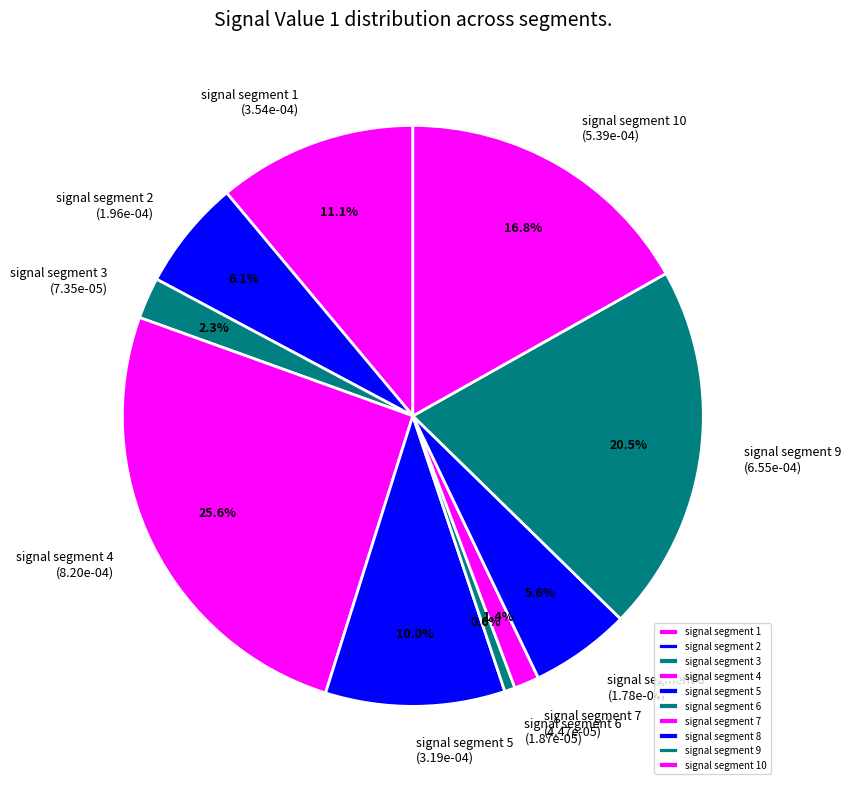

Does signal segment 8 account for over 50% of the chart?

No